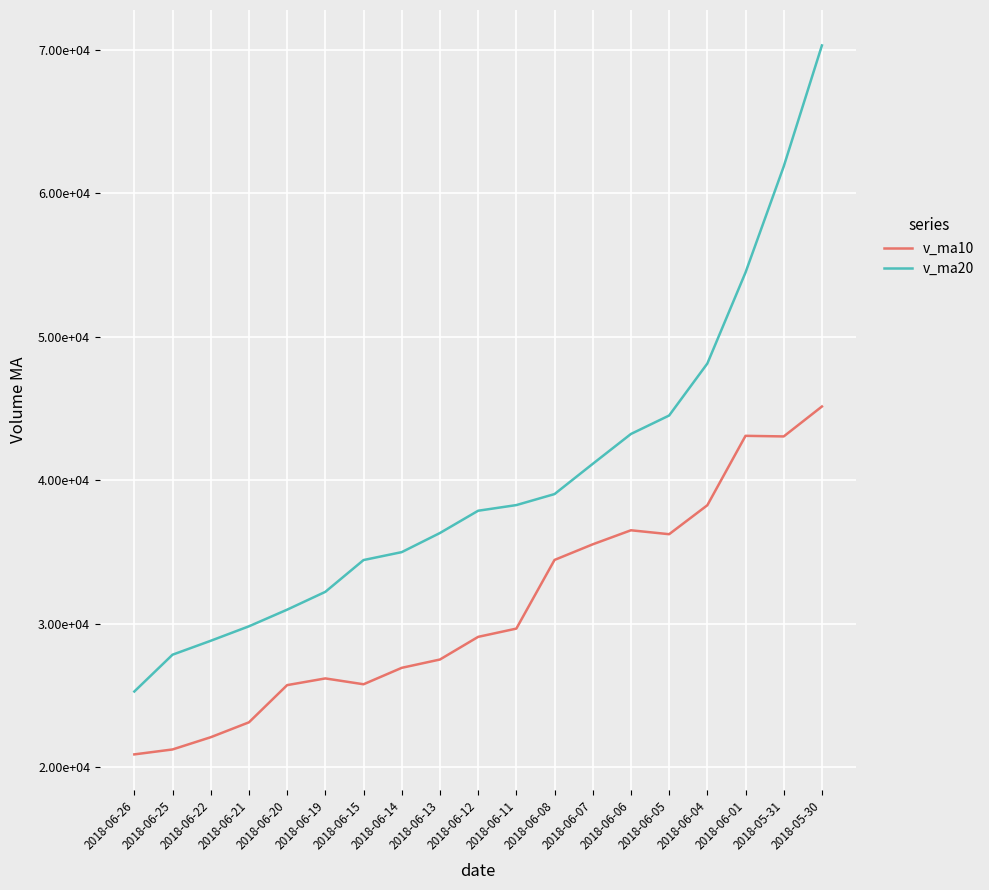

What are all the series names shown in the legend?

v_ma10, v_ma20